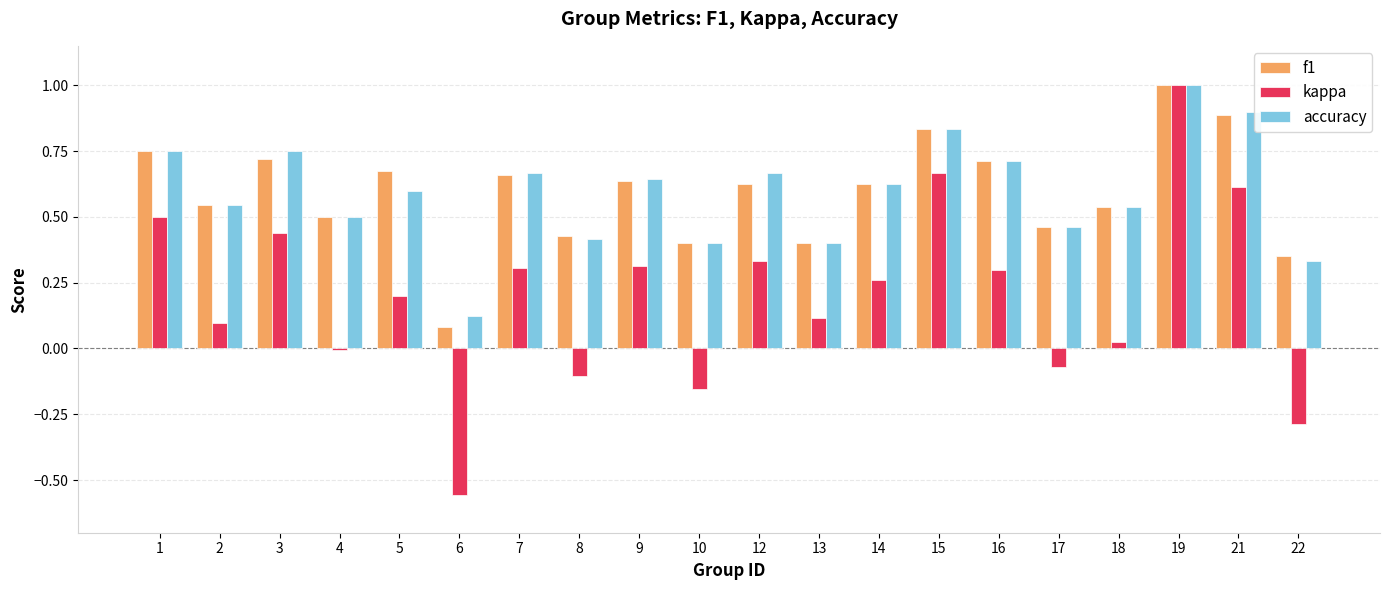

The value of accuracy at 8 is 0.4. True or false?

True